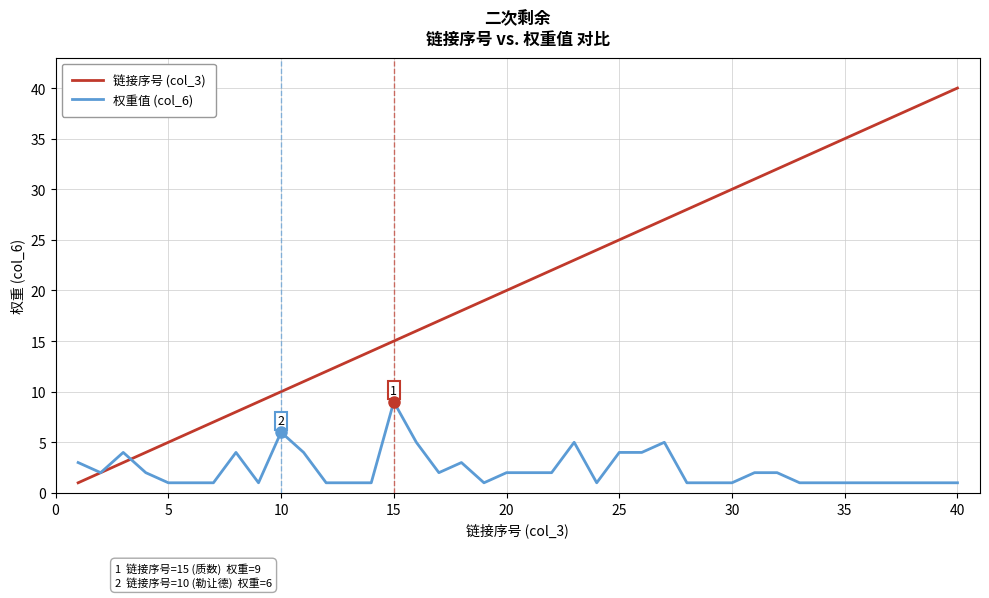

Which series has the largest total across all categories?

链接序号 (col_3)